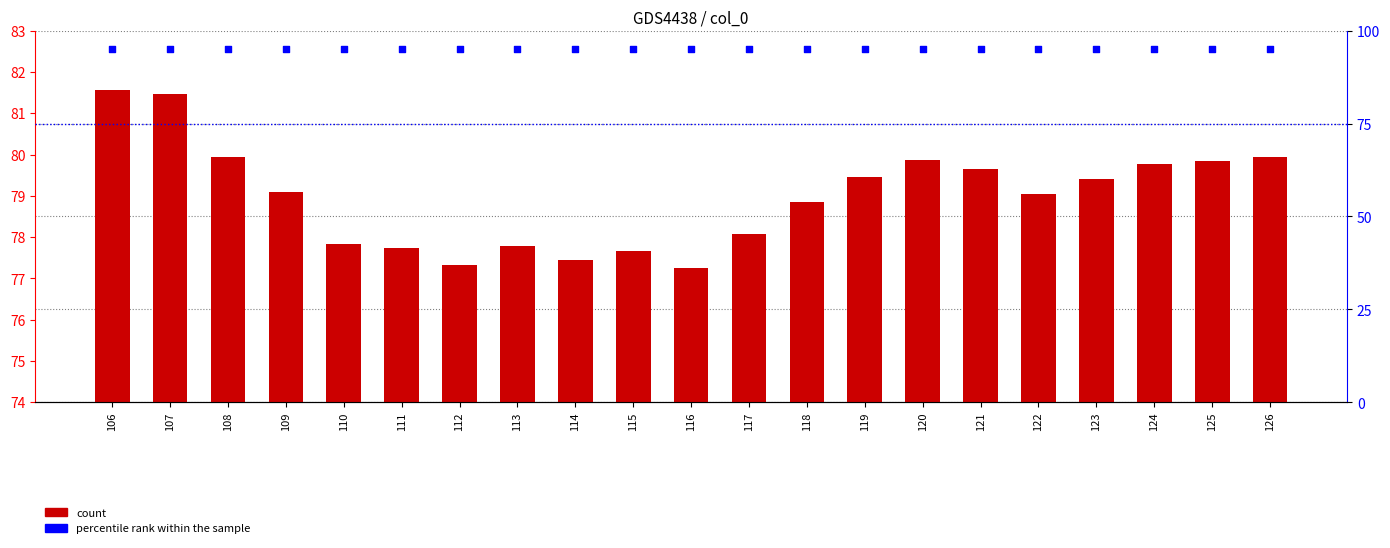

At which category is the sum across all series the highest?

106